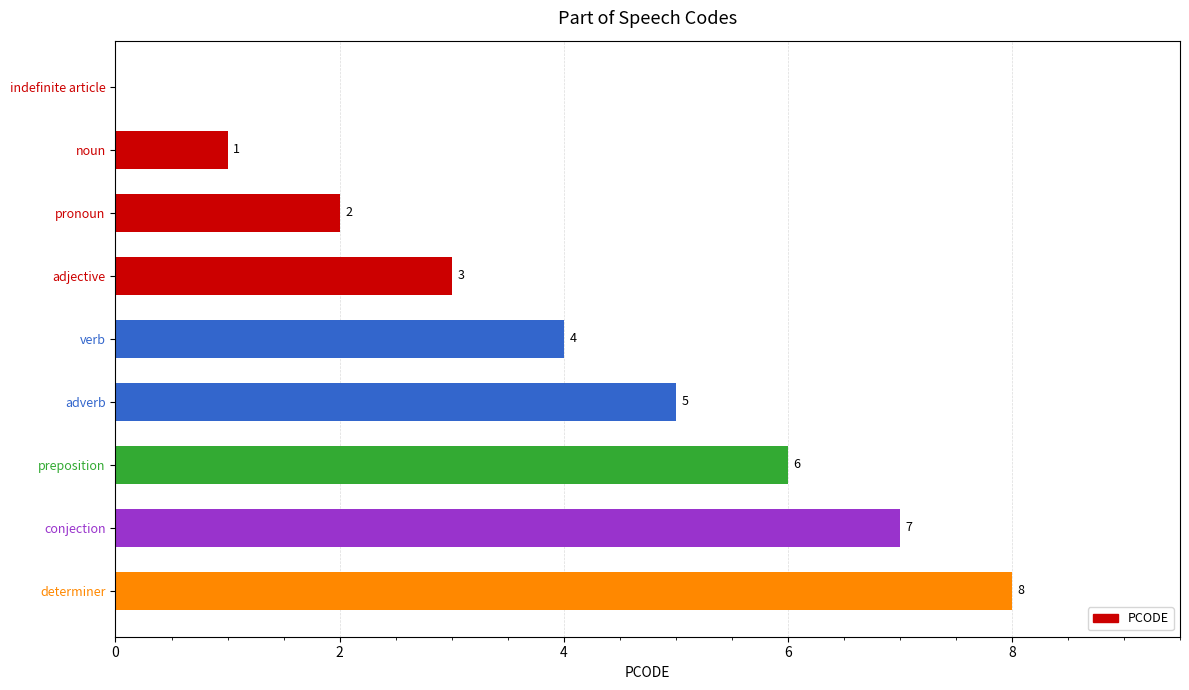

Is it true that the value at adverb is 2?

False